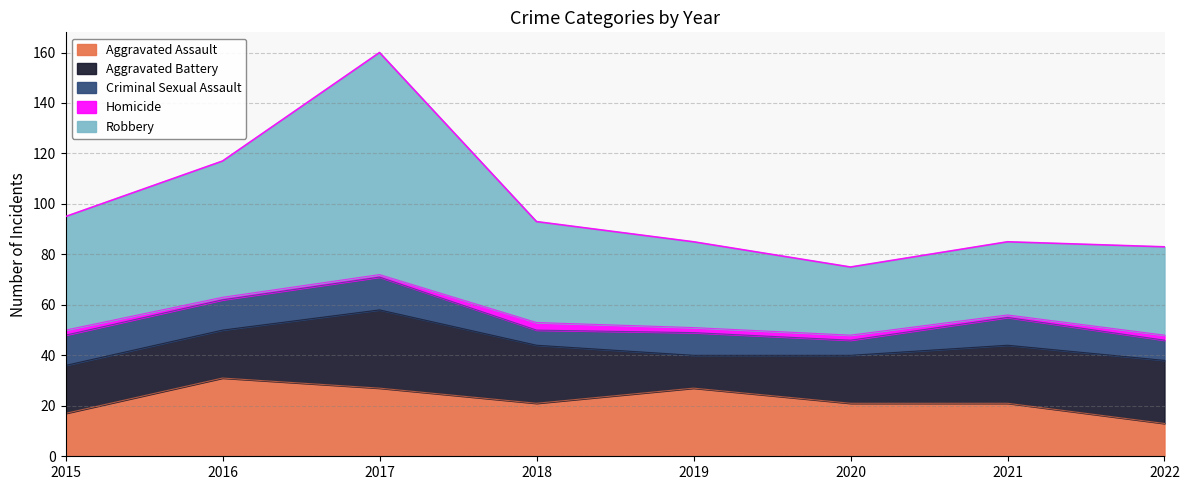

At which label does Homicide reach its peak?

2018